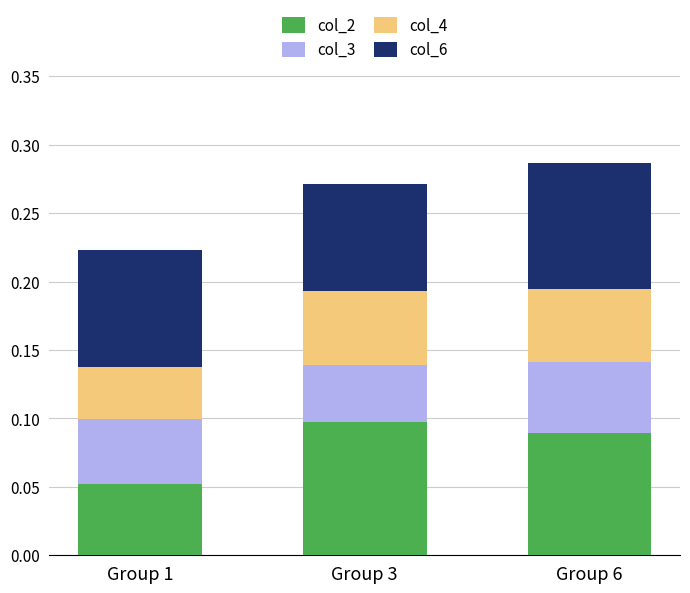

Are the bars grouped side by side (vs. stacked)?

No